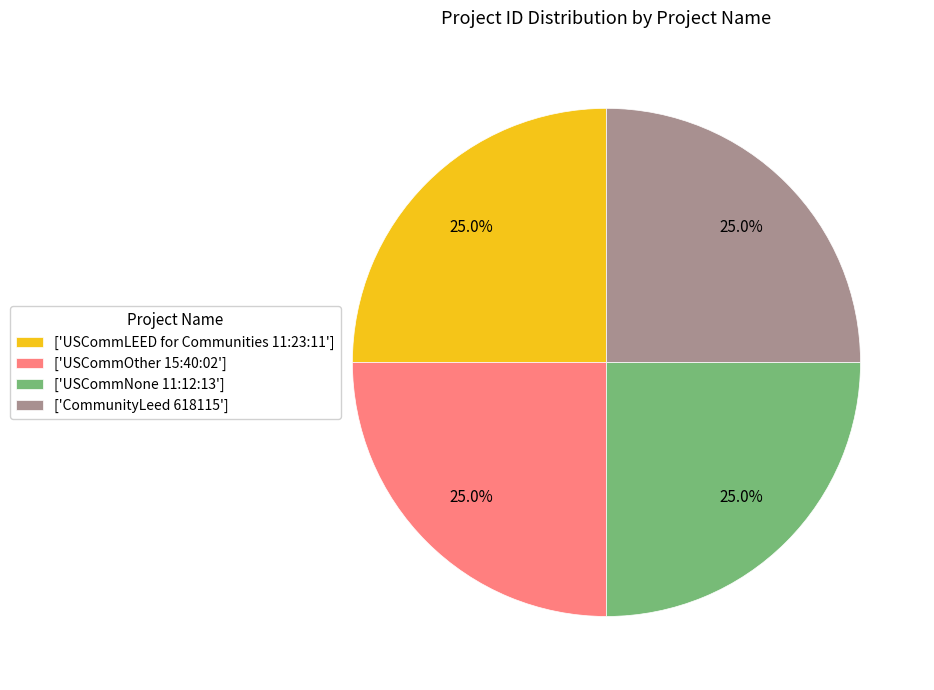

How much of the chart is everything except ['USCommOther 15:40:02']?

75.0%